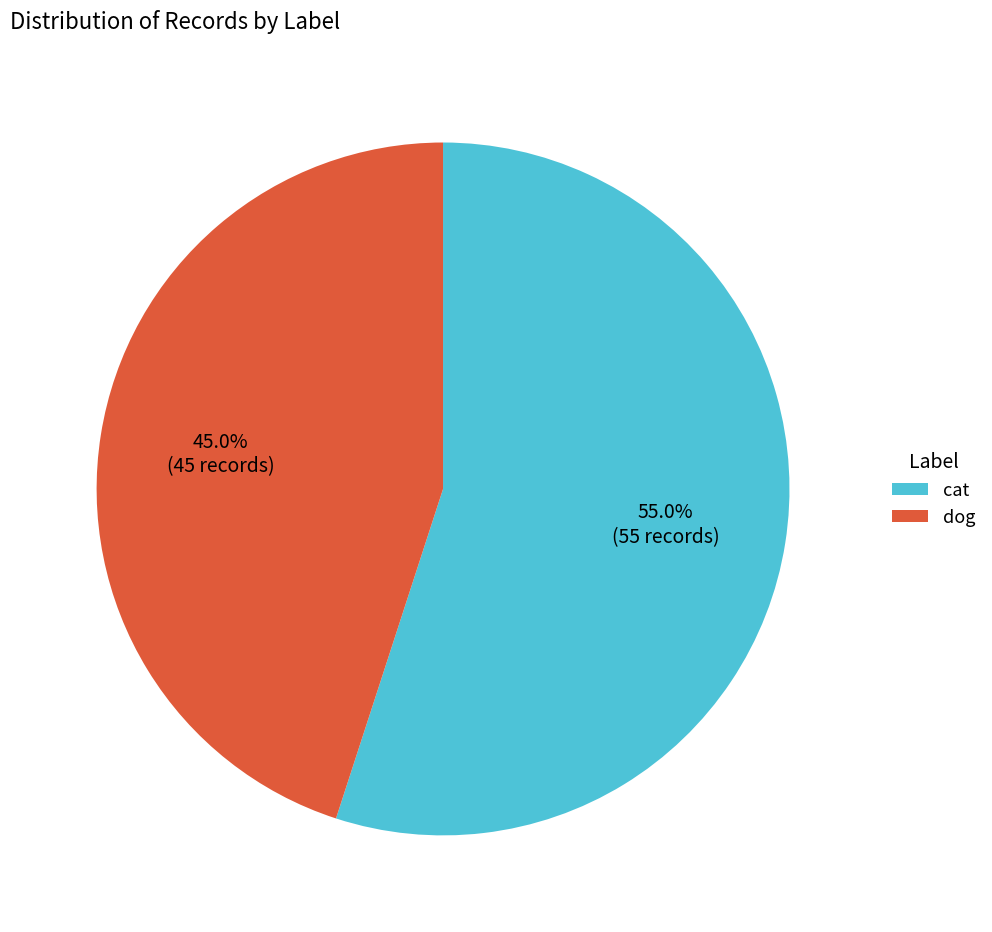

Rank the categories by value from lowest to highest.

dog, cat